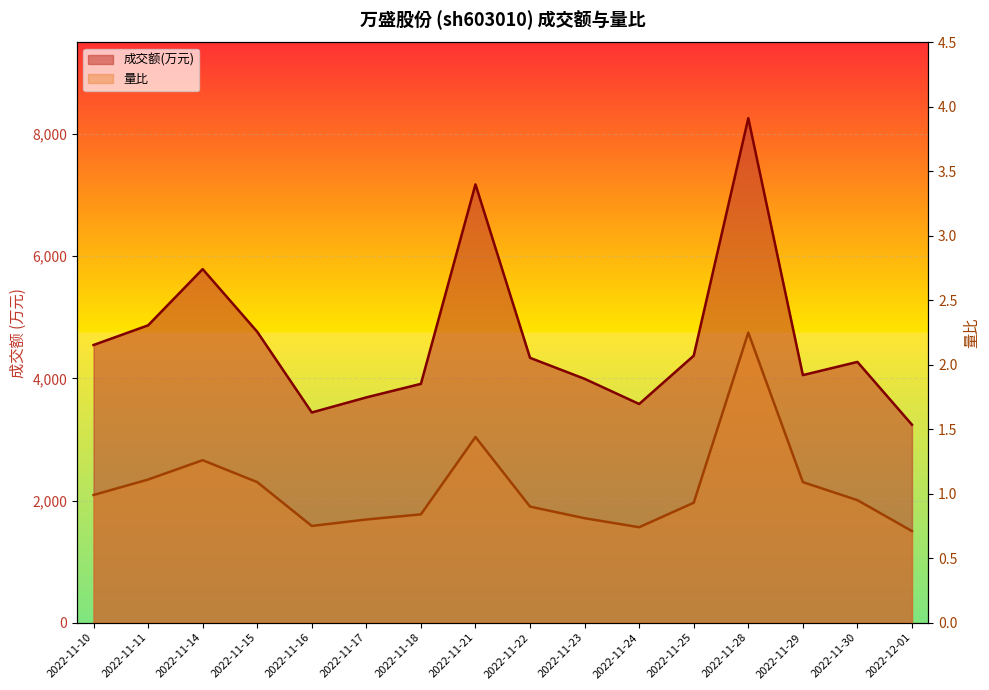

How many lines are shown in the chart?

2